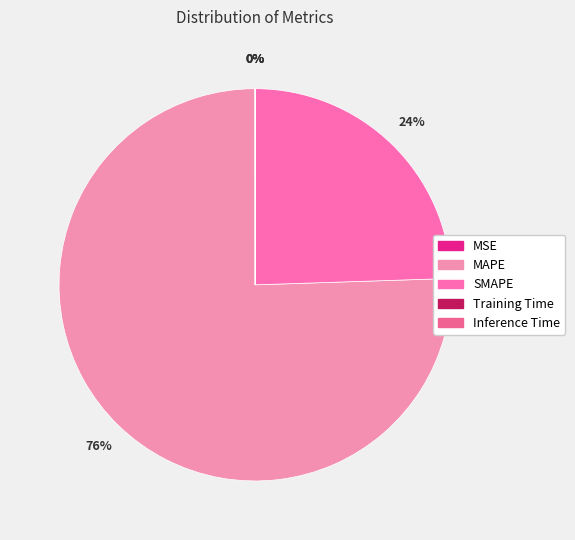

Rank the categories by value from lowest to highest.

Inference Time, Training Time, MSE, SMAPE, MAPE